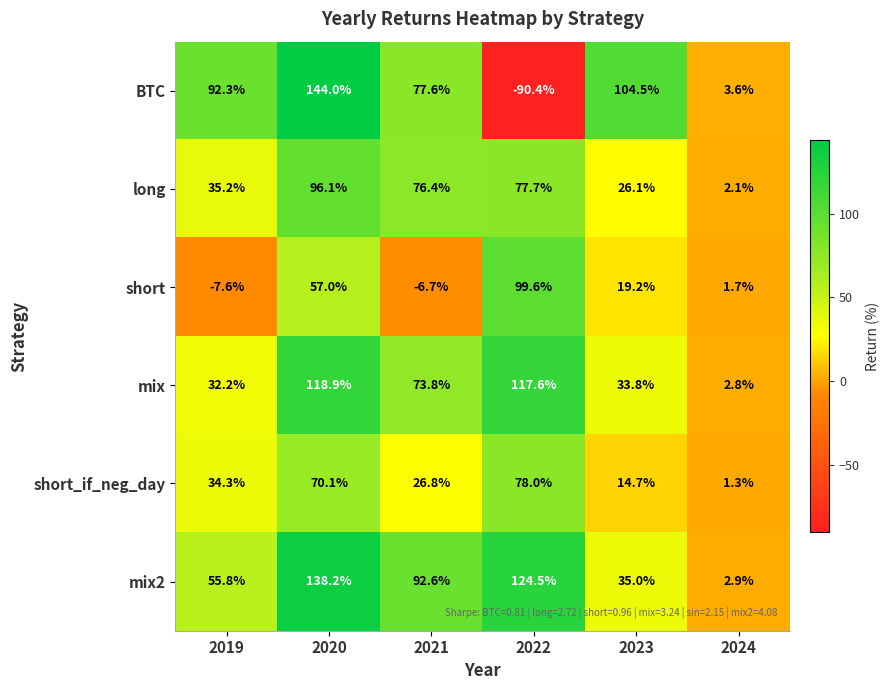

What is the average value of the short_if_neg_day series?

37.5